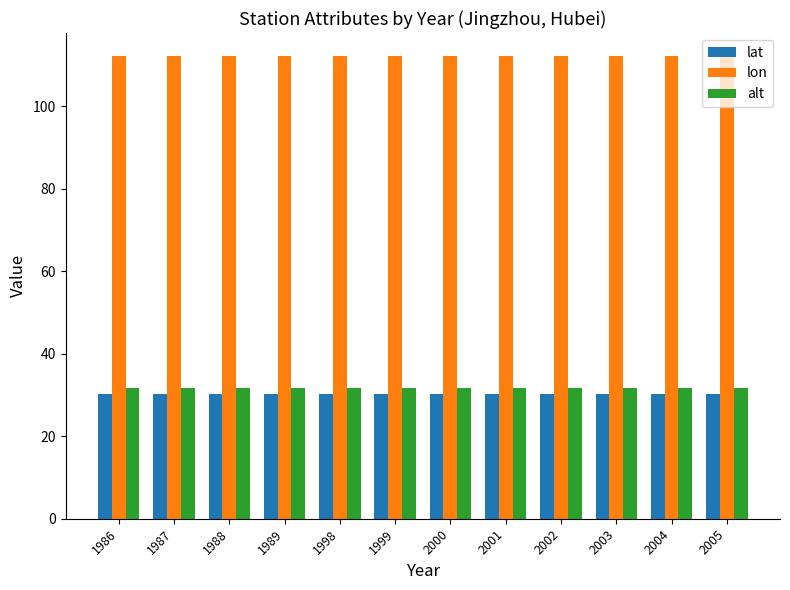

Rank the series by their maximum value, from highest to lowest.

lon, alt, lat